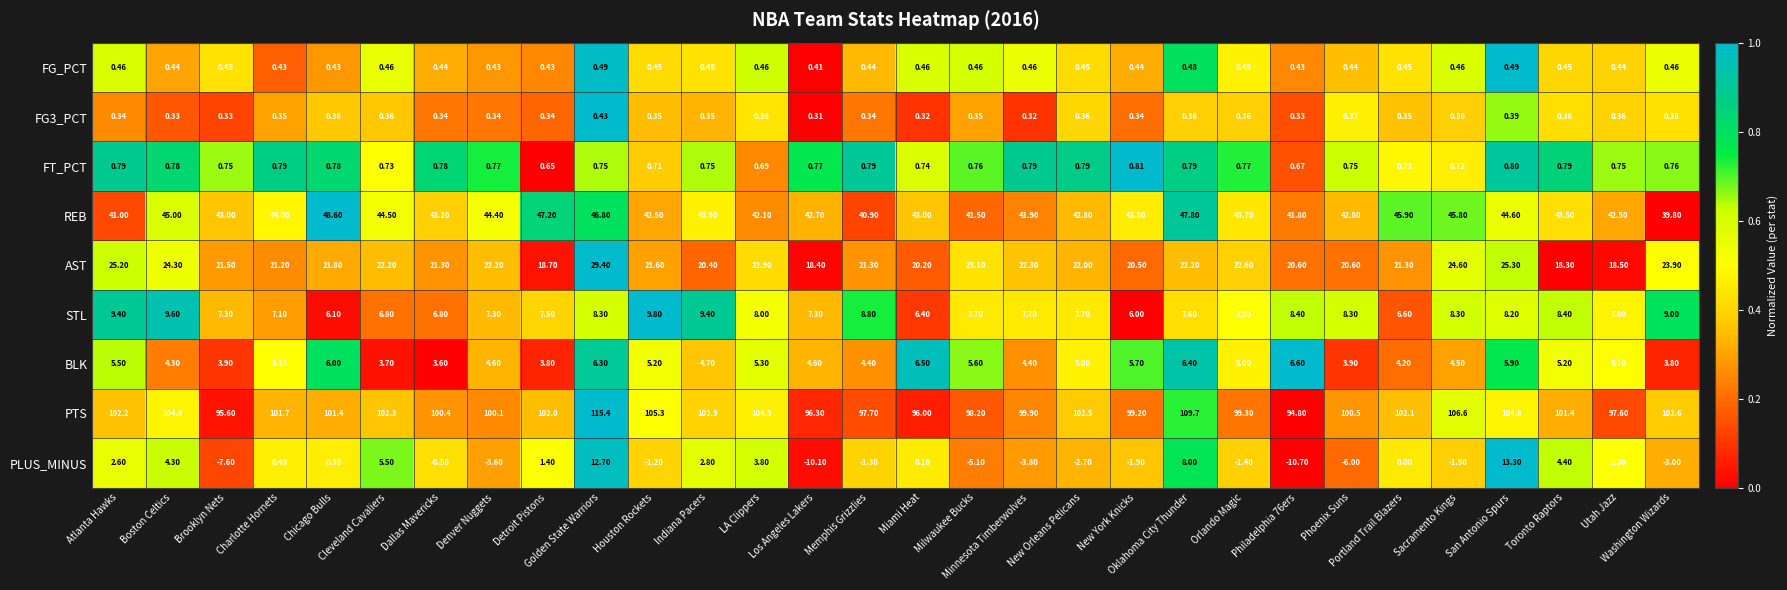

How many series are shown in this chart?

9